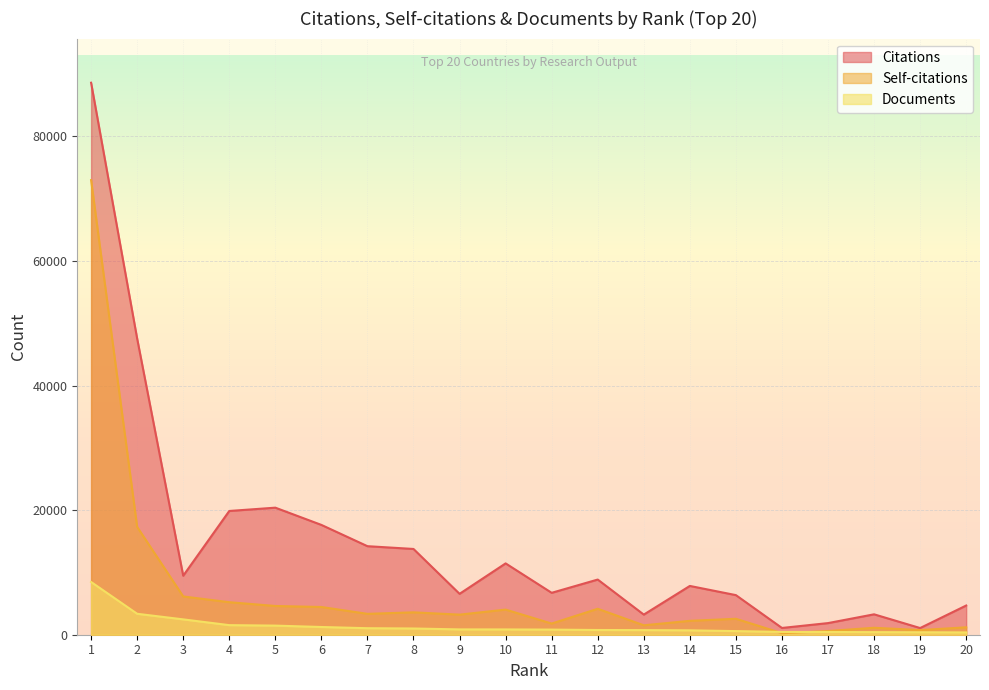

Where is Citations nearest to the value 44848?

2